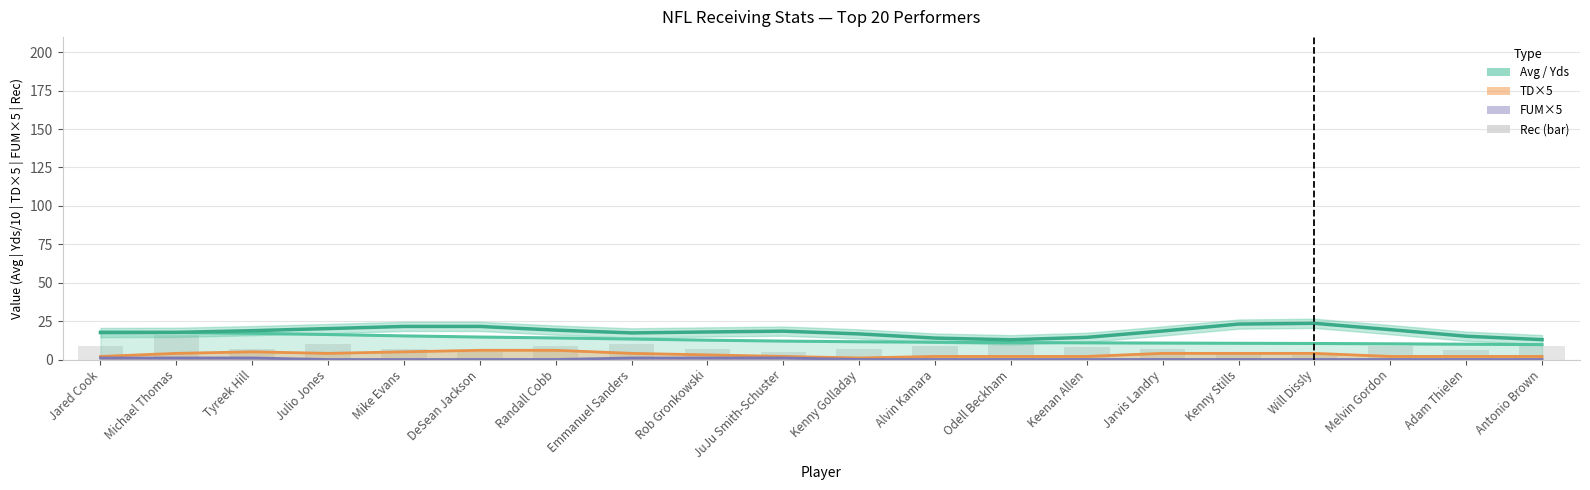

Where does the Rec series first go above 8?

Jared Cook